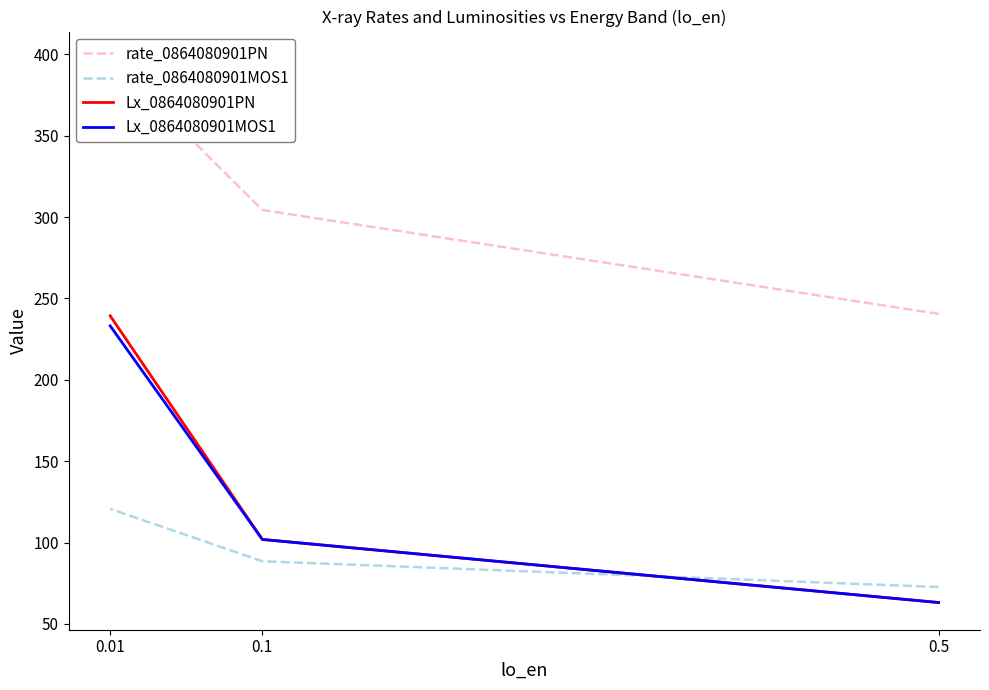

What is the difference between the highest and lowest values at 0.1?

215.8